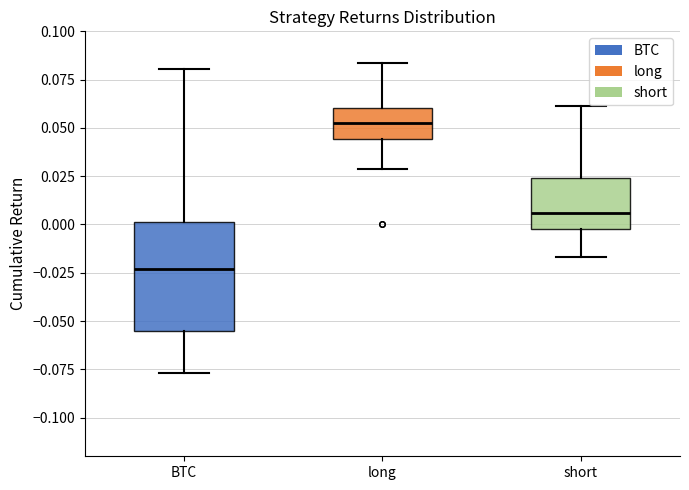

Which box has the lowest median line?

BTC